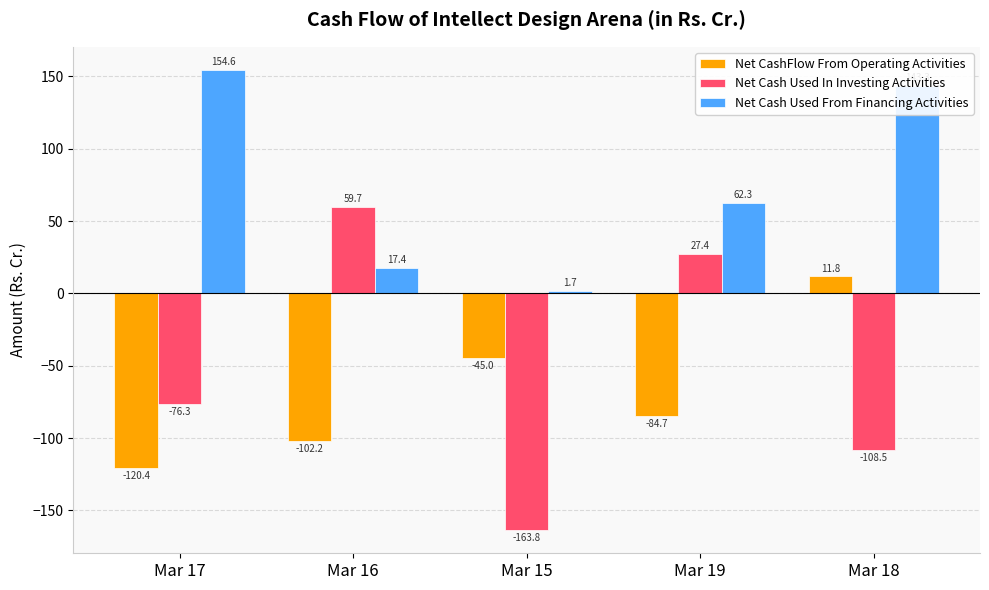

True or false: Net Cash Used In Investing Activities has a value of 59.7 at Mar 16.

True